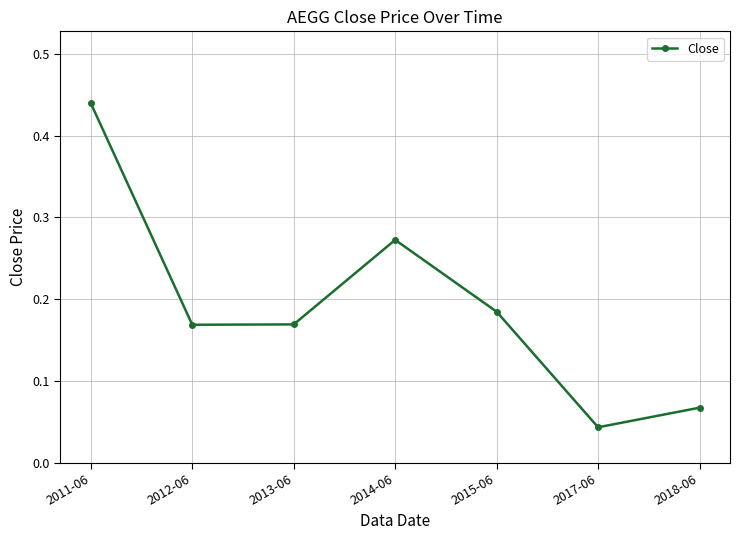

What is the label of the 2nd point from the right?

2017-06